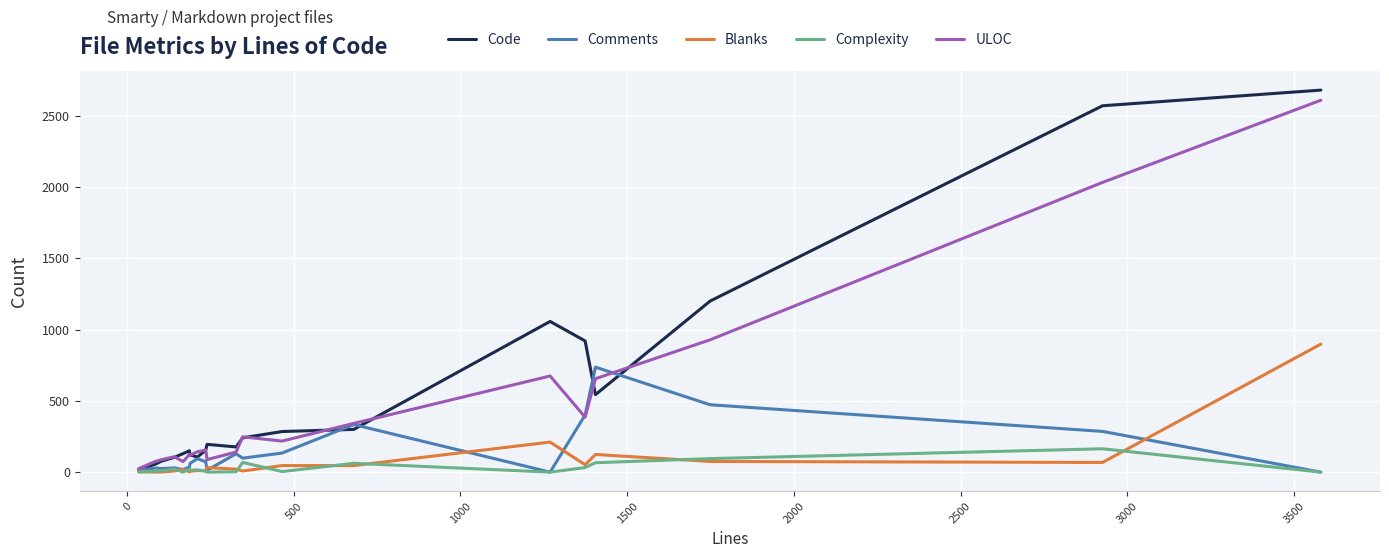

True or false: Blanks has more than 2 interior local peaks.

True